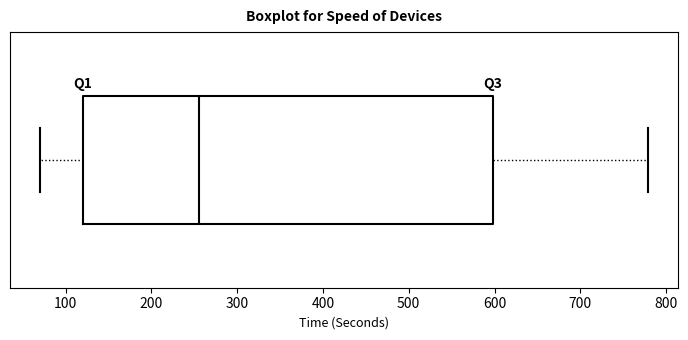

Where does the left whisker of the box end on the x-axis? The values are not printed on the chart, so give them approximately, as read against the axis.

70